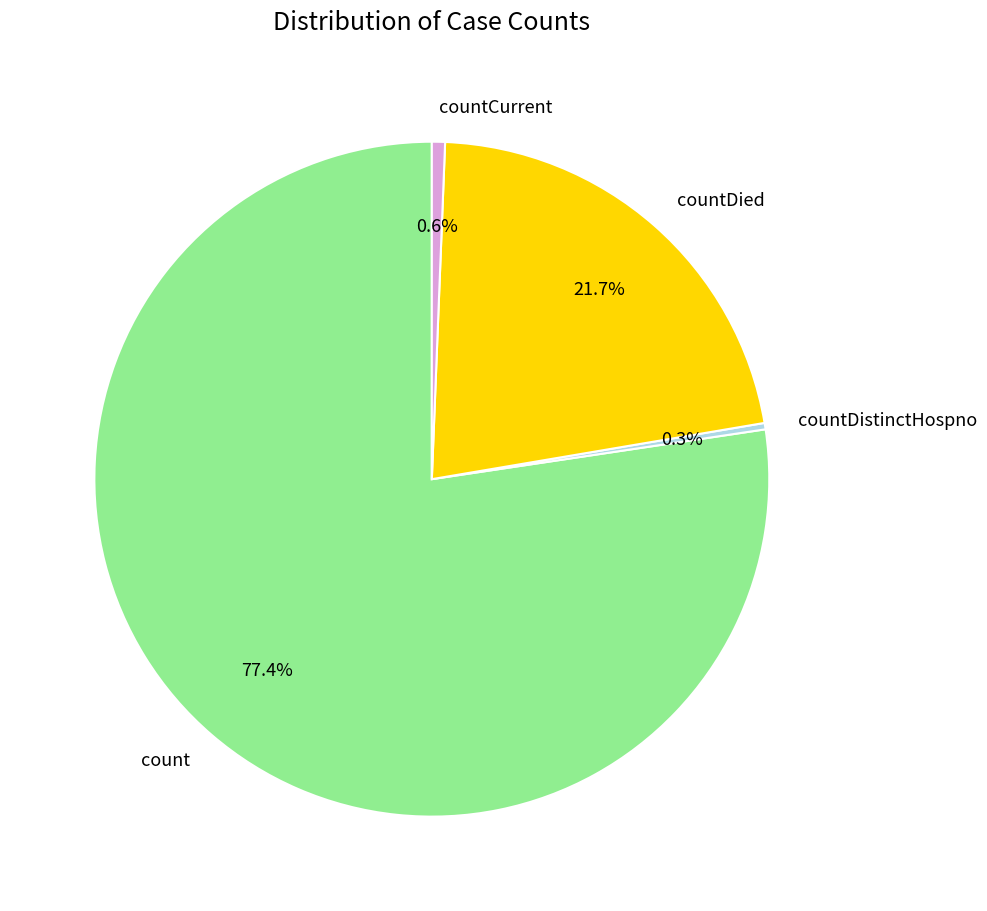

What is the total percentage of countDistinctHospno and countCurrent?

0.9%